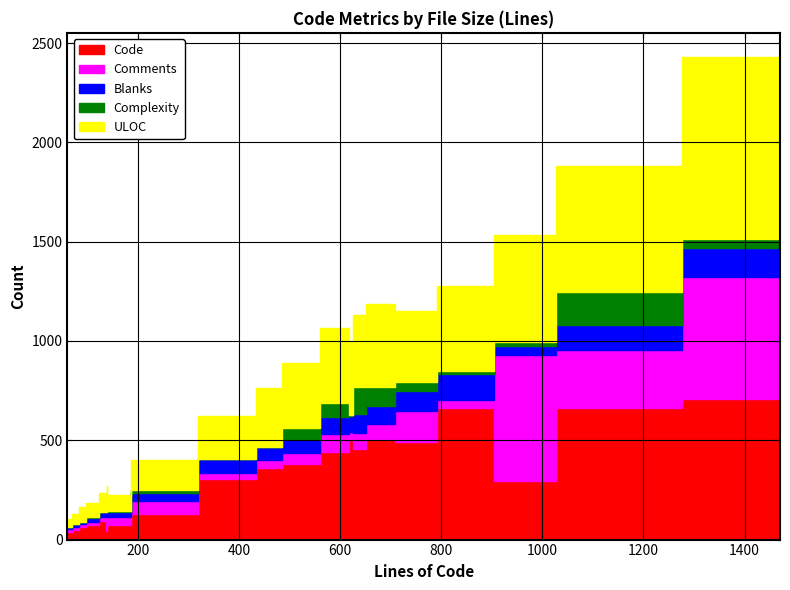

What is the value of the ULOC point at the 6th from the left?

80